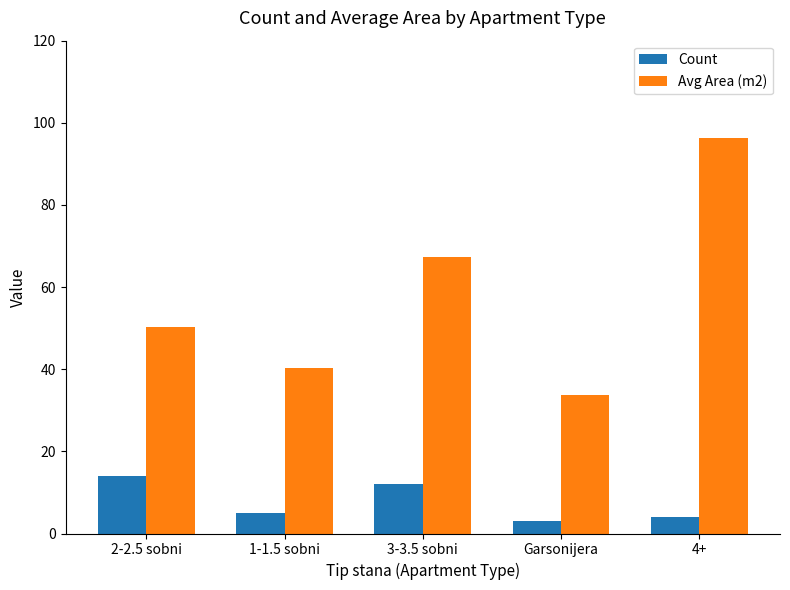

What value does the Count series have at 4+?

4.0